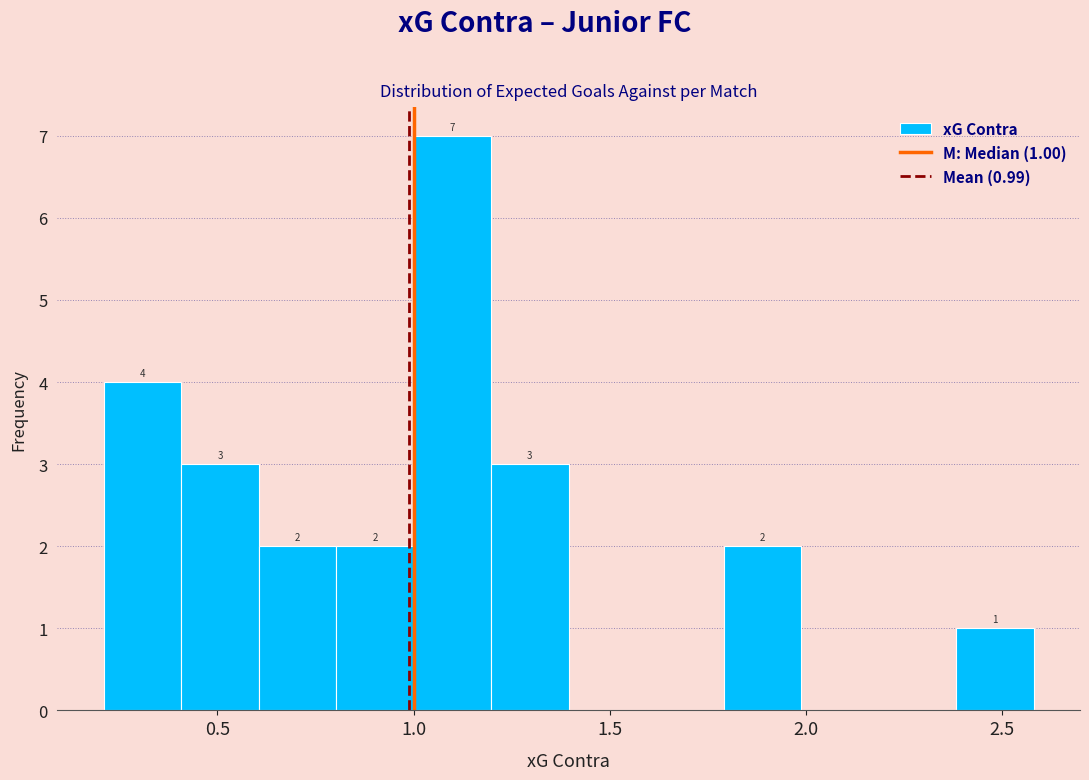

Read against the x-axis, roughly where is the centre of the tallest bar?

1.10